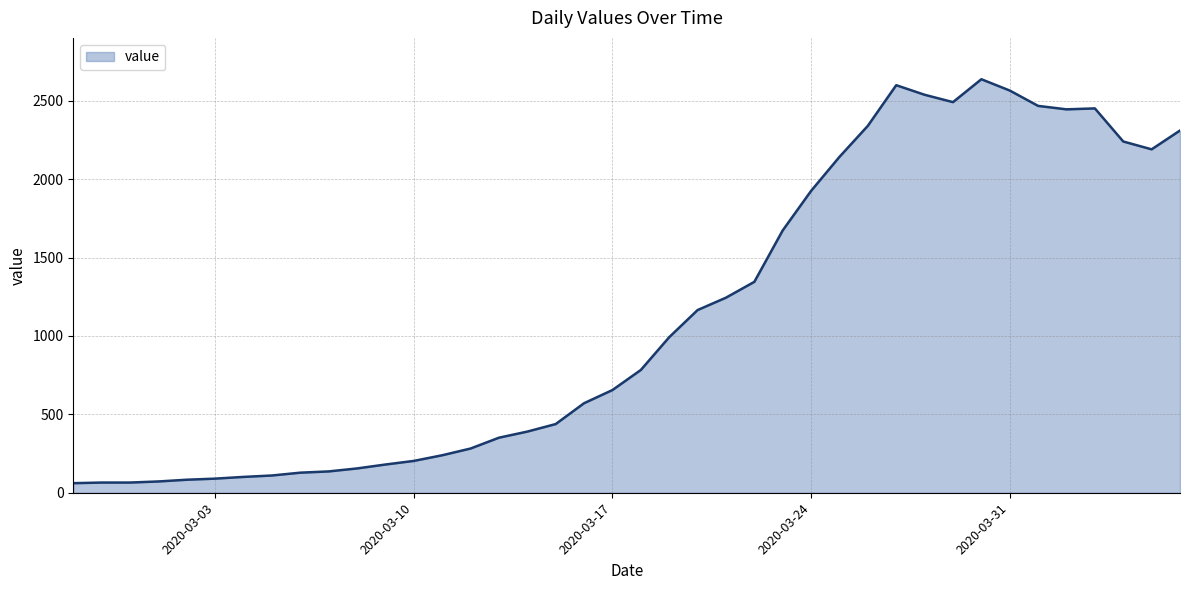

What is the smallest value displayed?

61